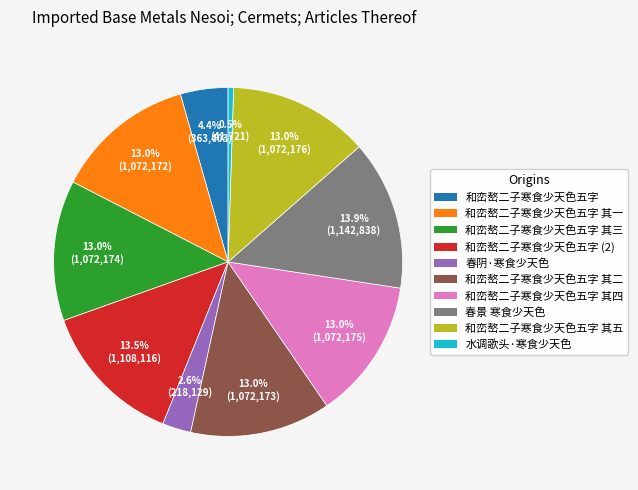

Is there any slice that represents more than half of the pie?

No